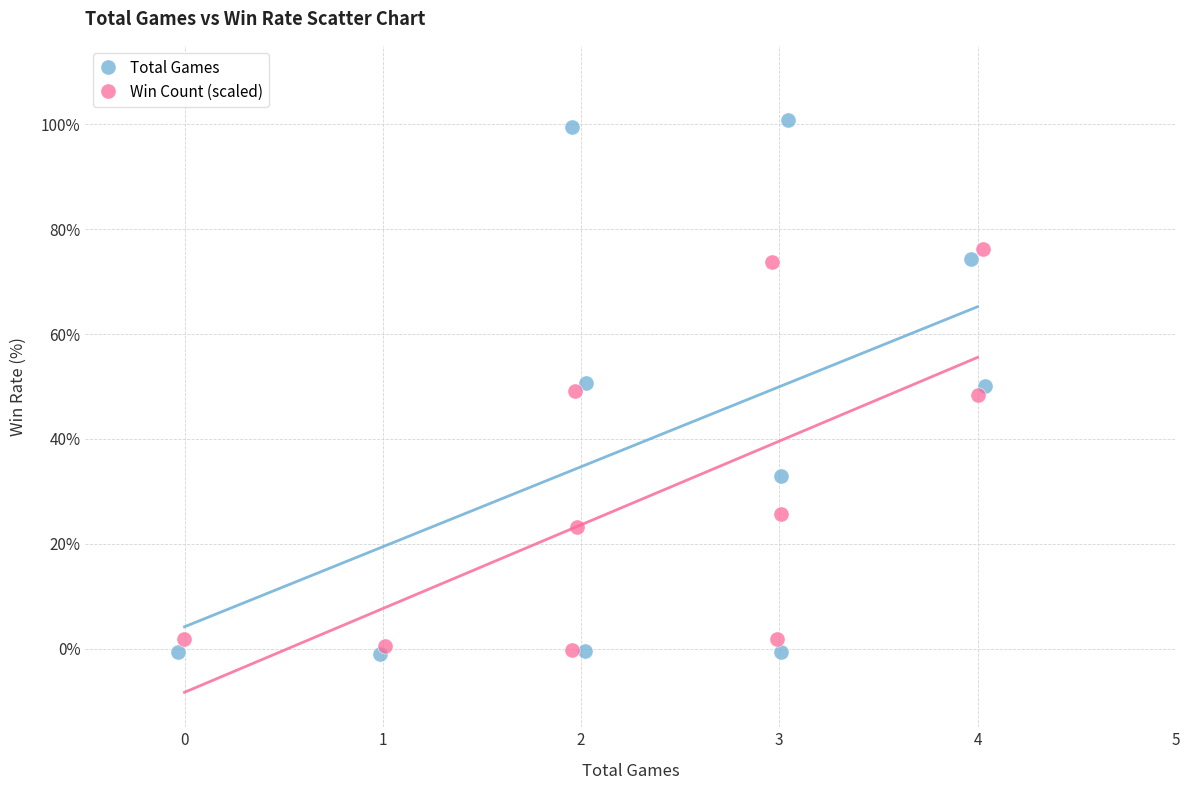

What are all the series names shown in the legend?

Total Games, Win Count (scaled)